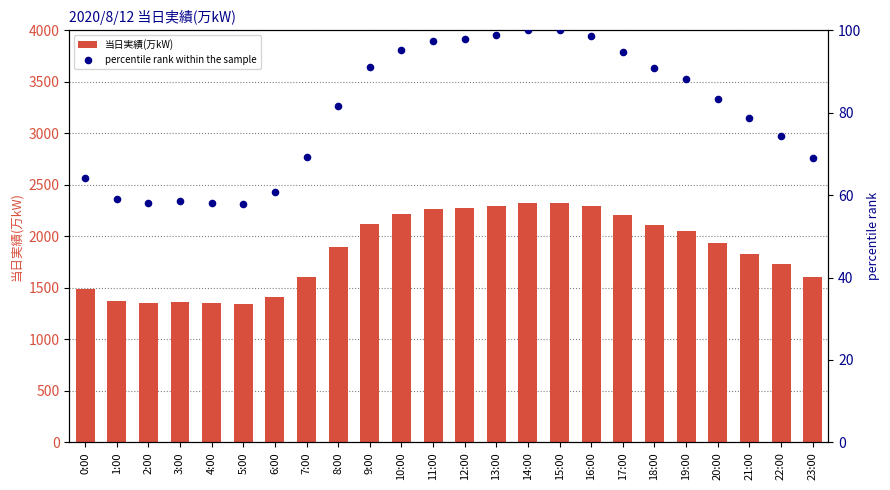

What is the total value across all series at 0:00?

1553.1